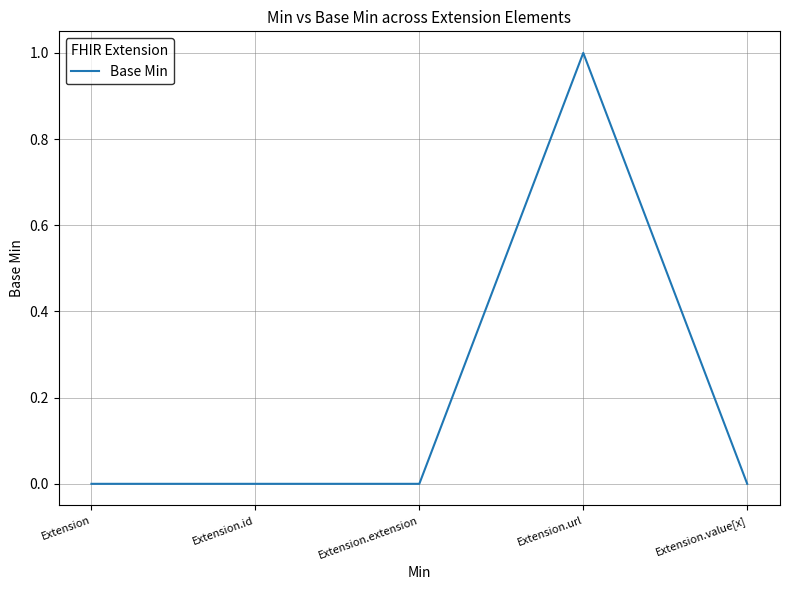

Reading left to right, extract all data points from this chart.

Extension=0	Extension.id=0	Extension.extension=0	Extension.url=1	Extension.value[x]=0